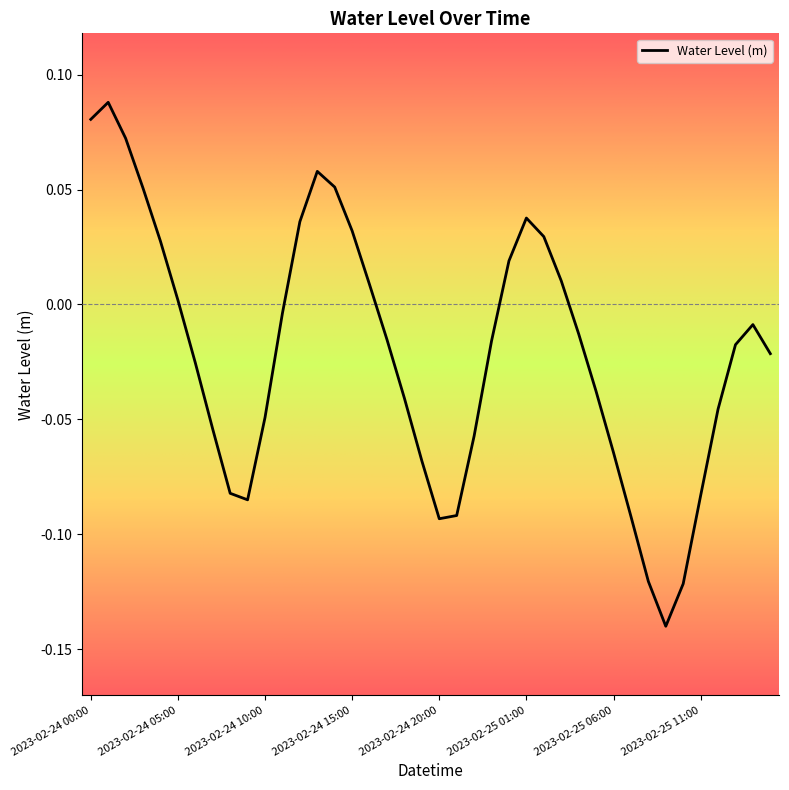

How many lines are shown in the chart?

1